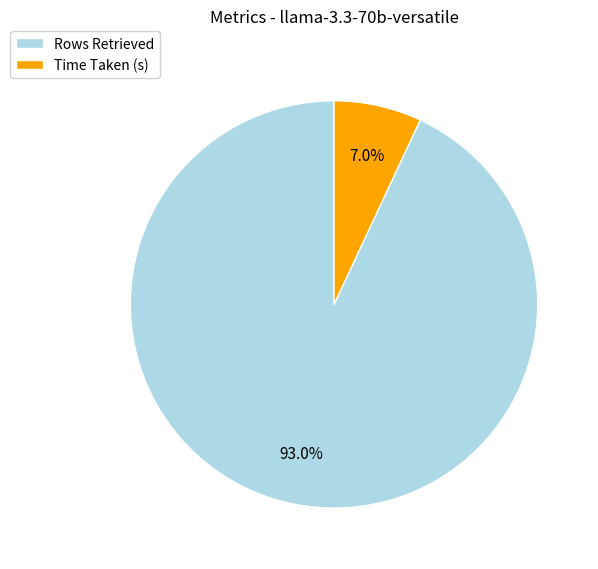

Which slice is the largest?

Rows Retrieved